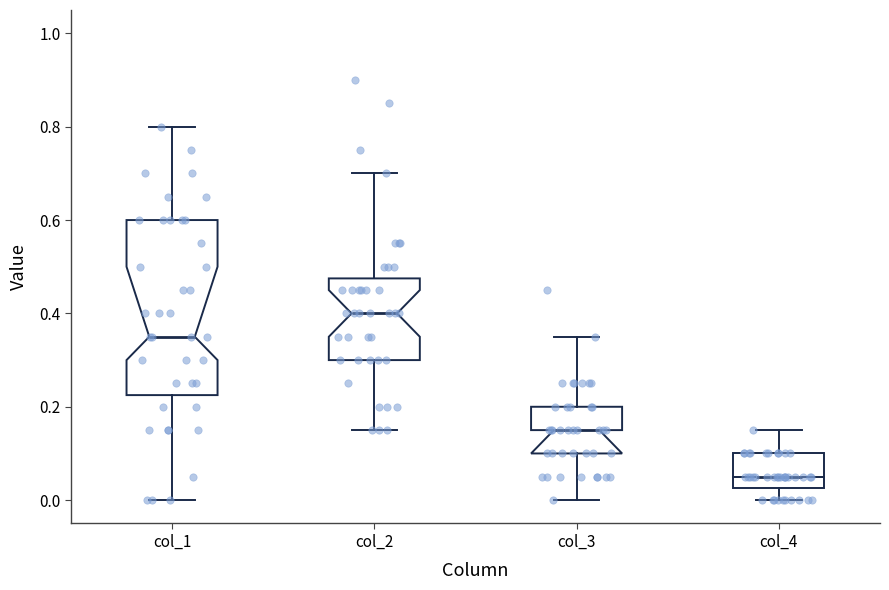

Which box's median line is the highest?

col_2